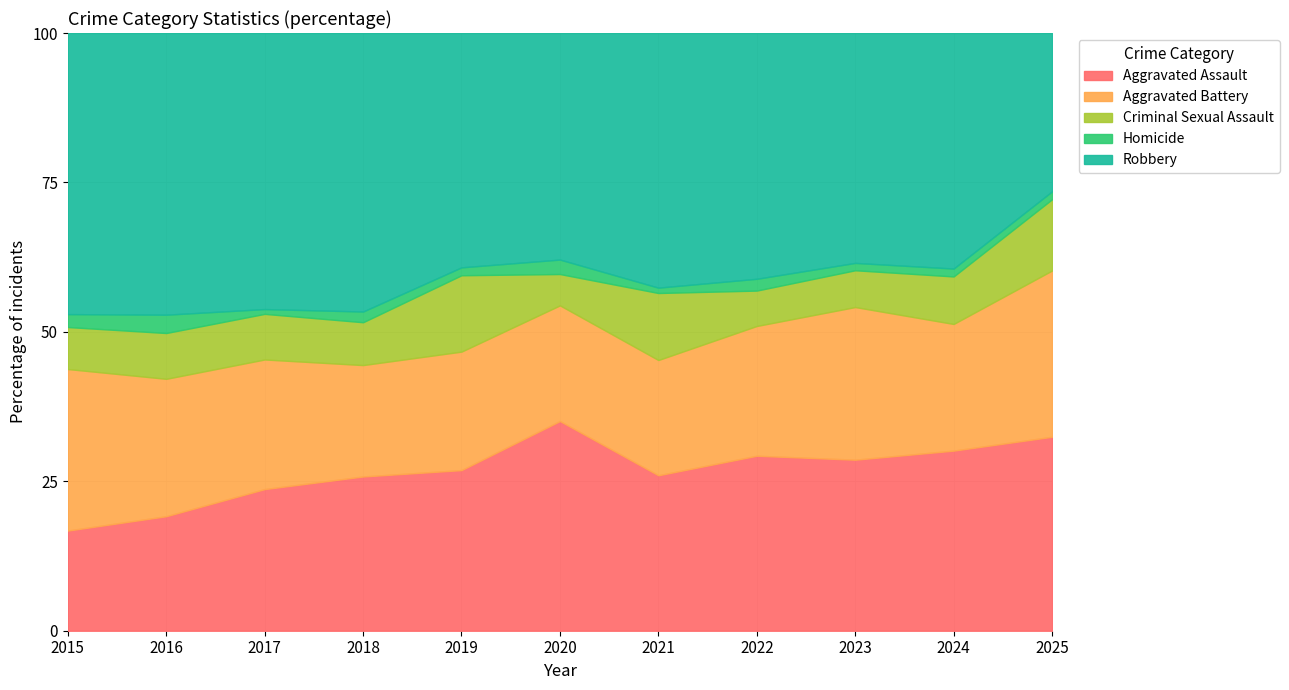

Which series has the widest spread of values?

Robbery